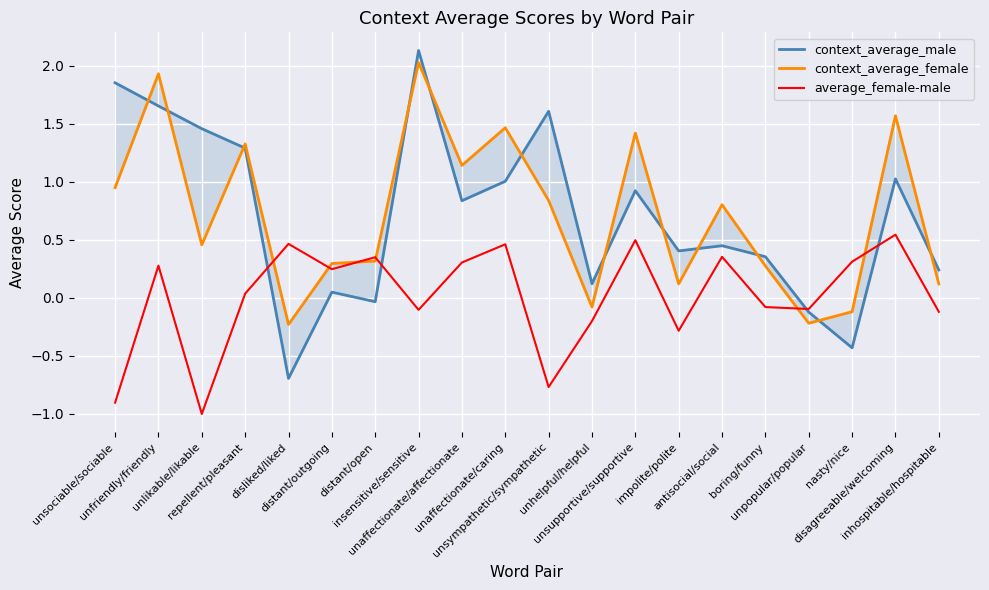

Where do context_average_female and average_female-male first cross each other?

repellent/pleasant and disliked/liked